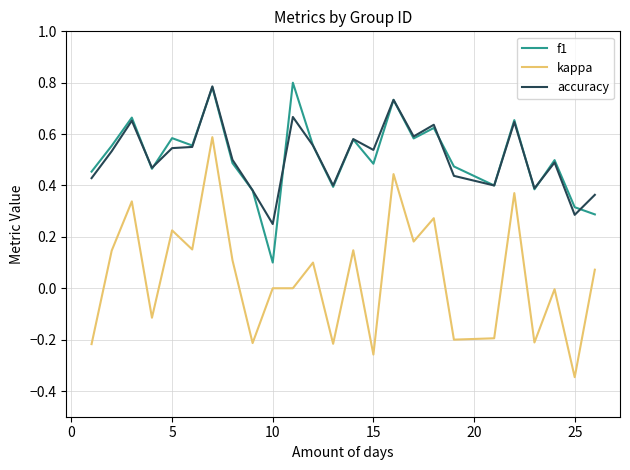

True or false: kappa and accuracy cross at least once.

False